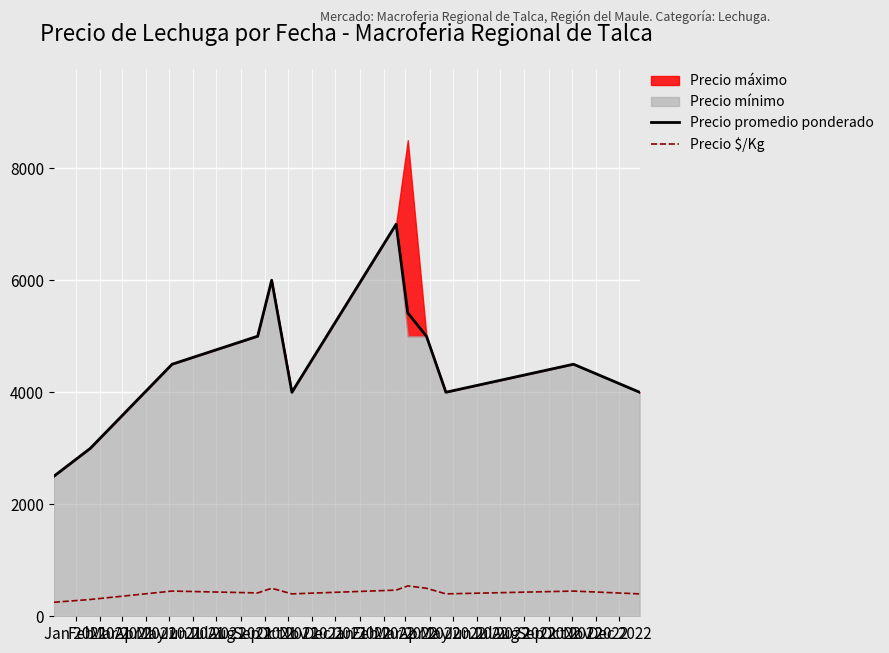

True or false: Precio promedio ponderado and Precio $/Kg cross at least once.

False